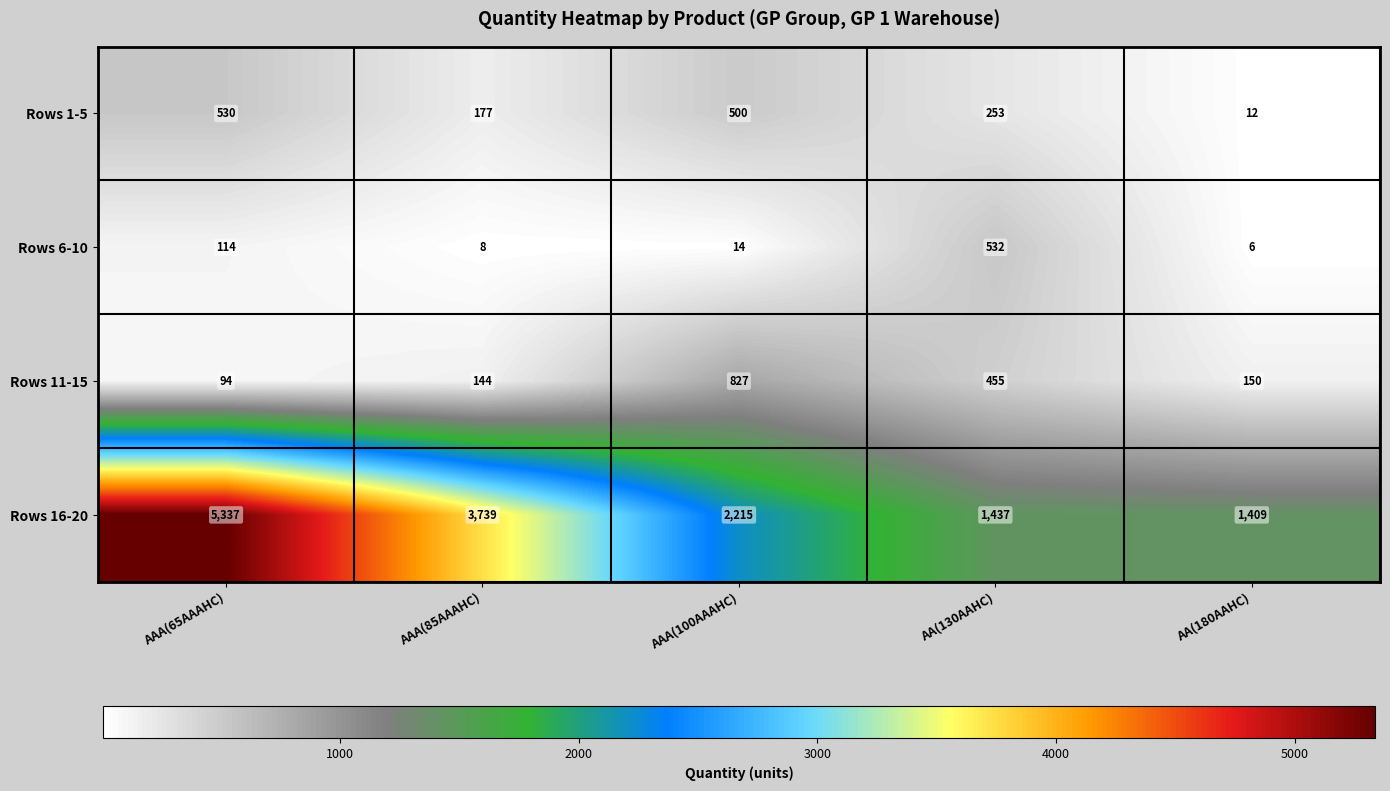

At which category does the chart reach its peak across all series?

AAA(65AAAHC)